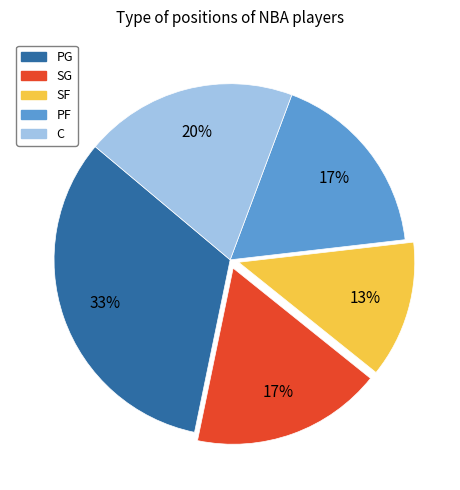

To the nearest percent, what portion does C represent?

20%